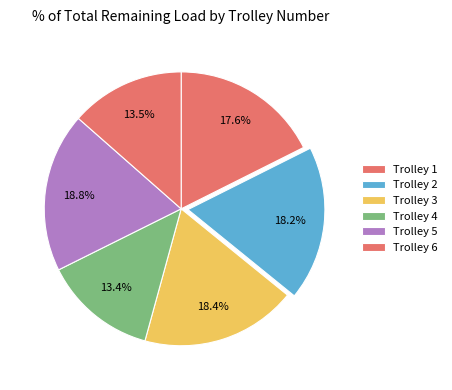

How many slices are in this pie chart?

6